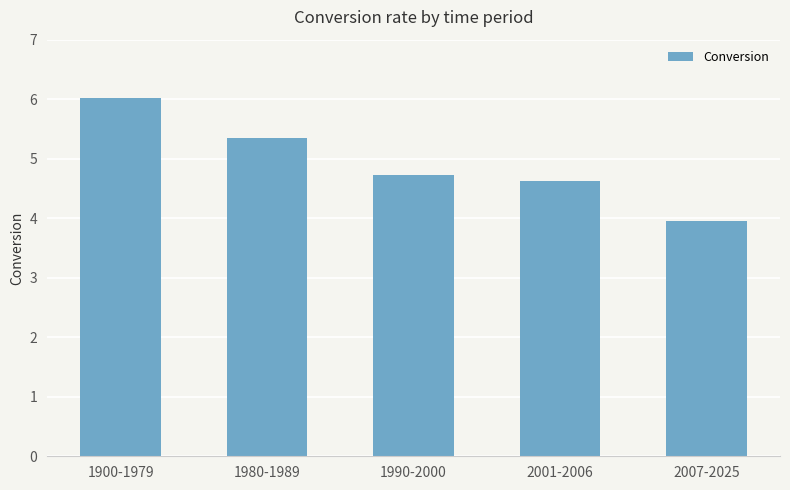

What is the approximate value at 2001-2006?

4.6